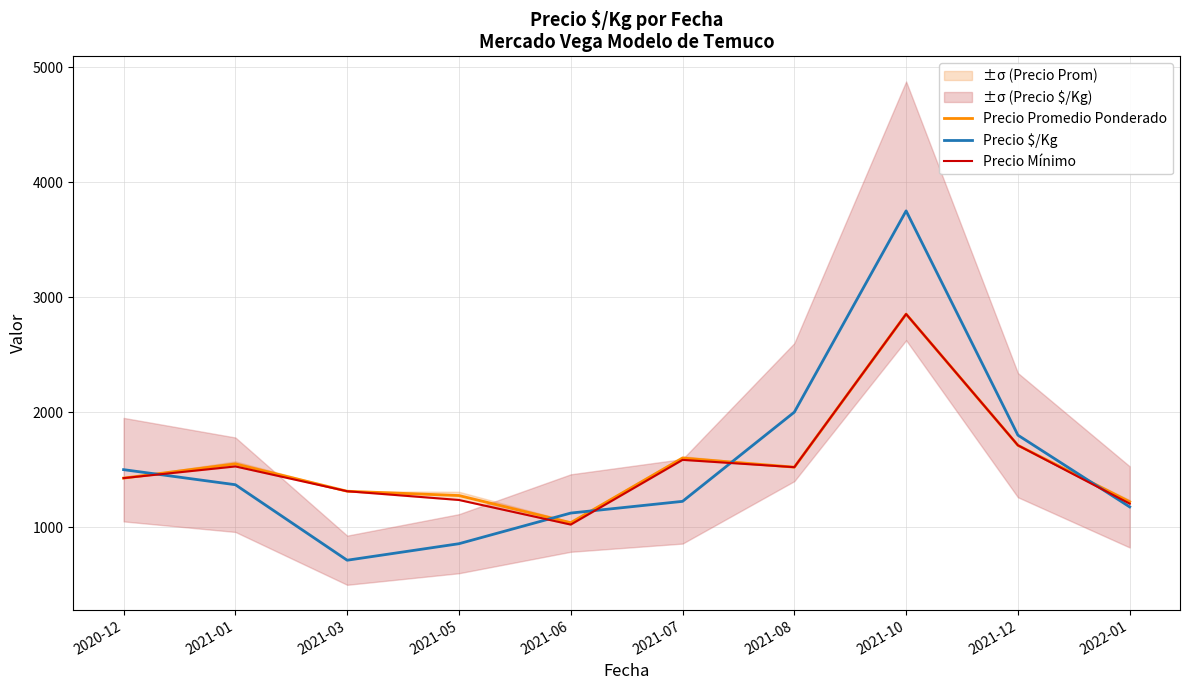

Count the number of categories in the chart.

10